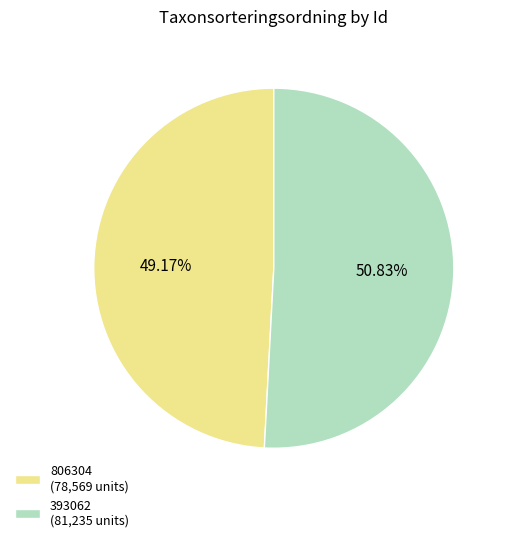

Count the number of slices in the pie.

2